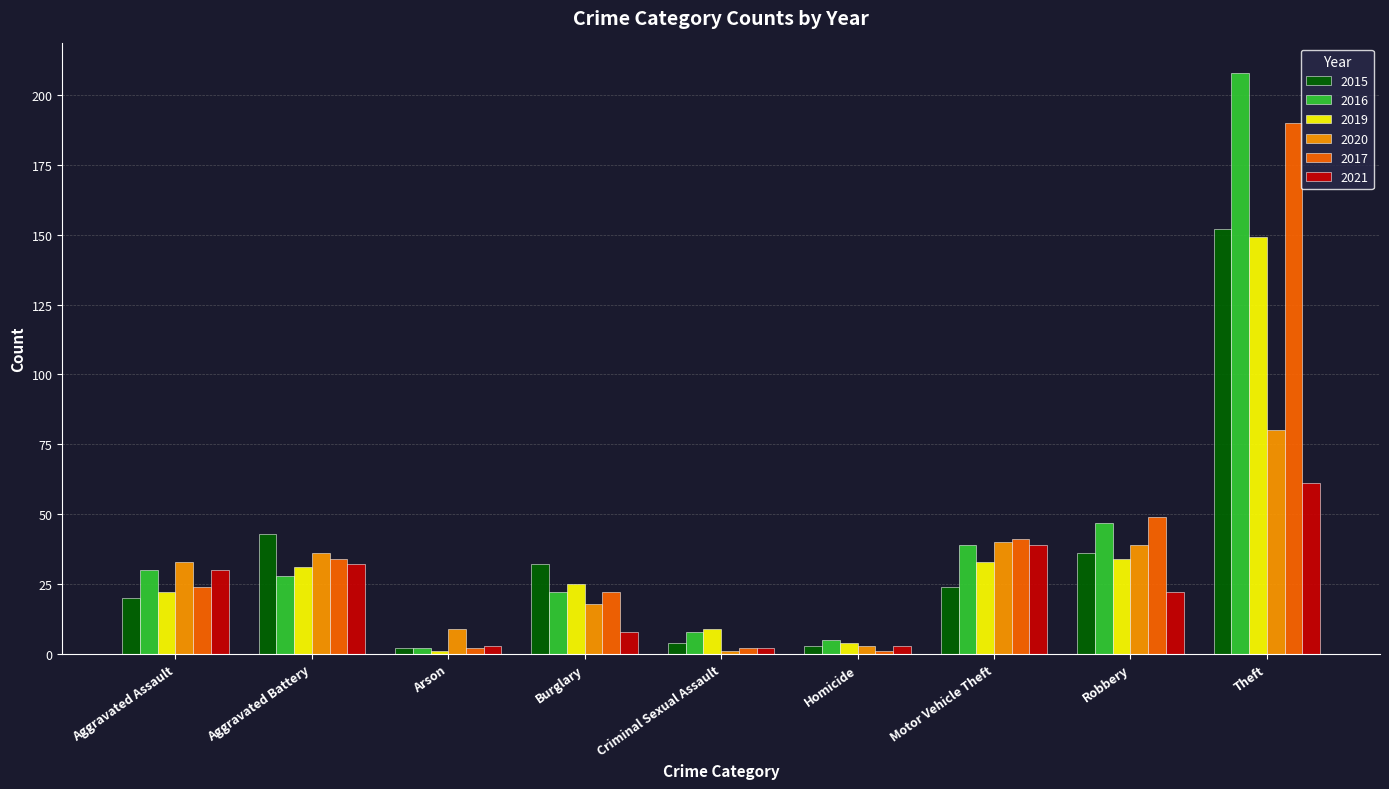

What is the greatest value displayed?

208